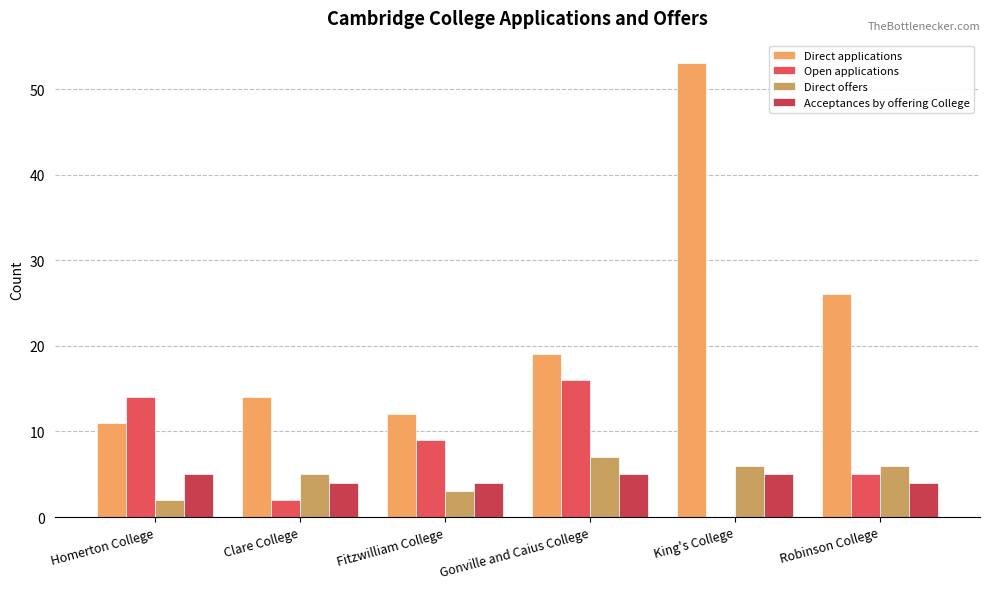

What is the total value across all series at Homerton College?

32